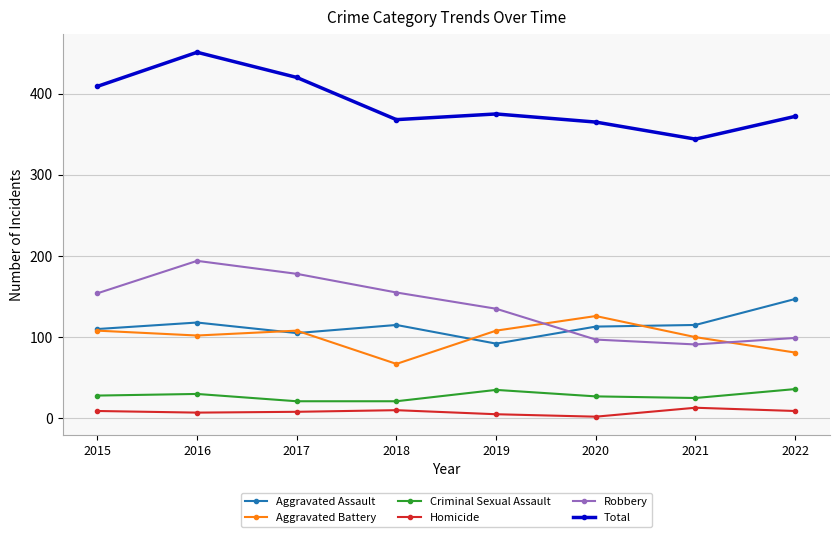

What is the lowest value of the Total series?

344